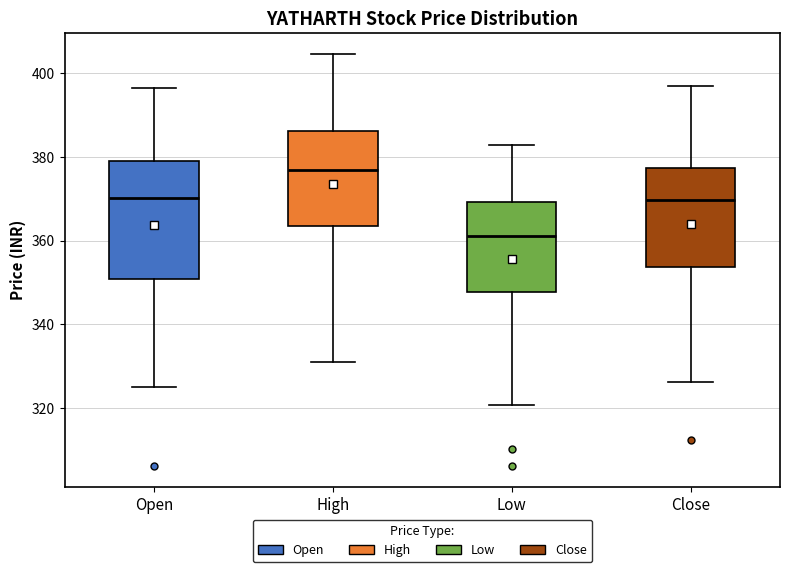

Where does the upper whisker of the box for Low end on the y-axis? The values are not printed on the chart, so give them approximately, as read against the axis.

382